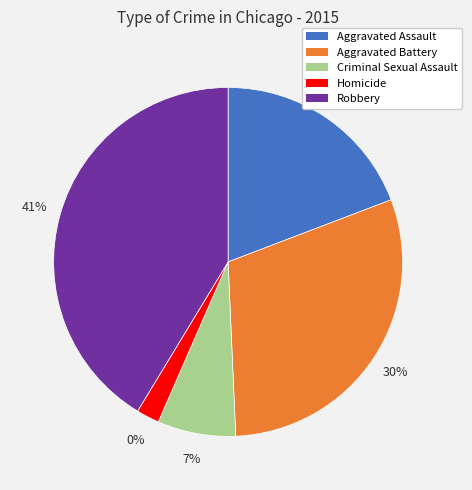

To the nearest percent, what percentage of the pie is Aggravated Battery?

30%